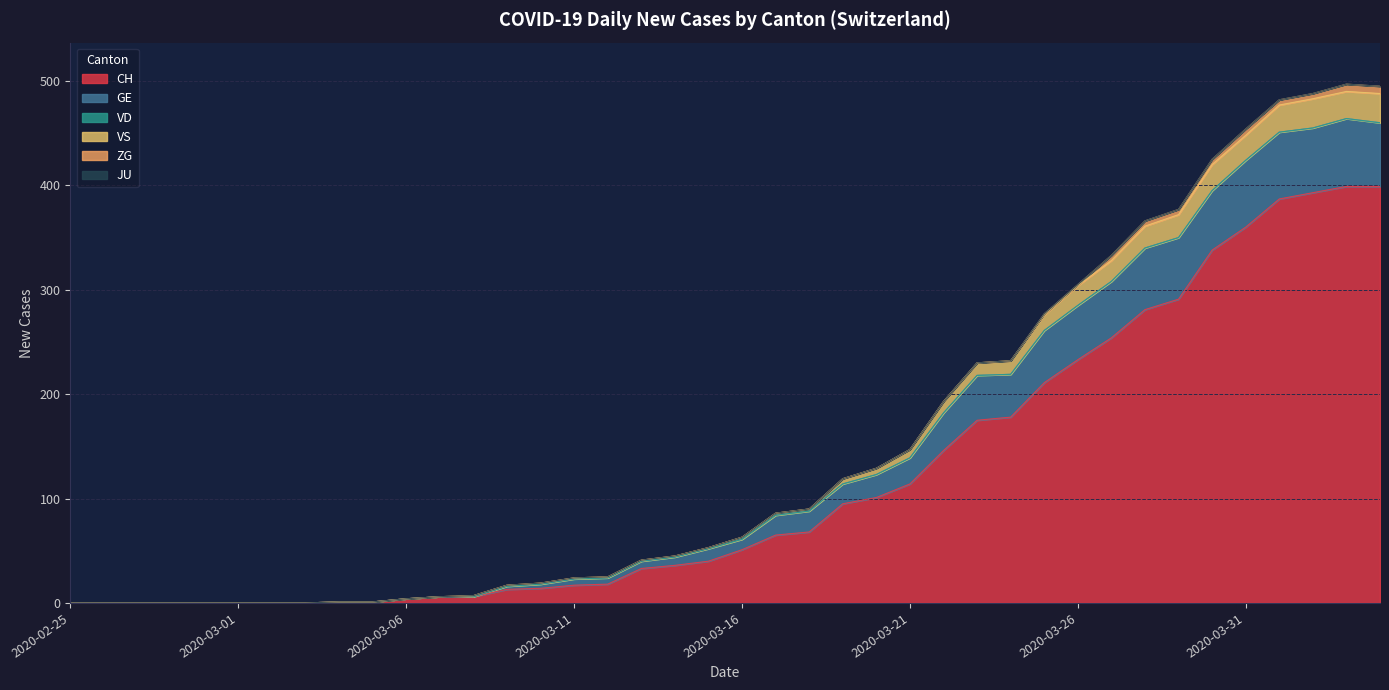

True or false: VS and CH intersect in this chart.

False